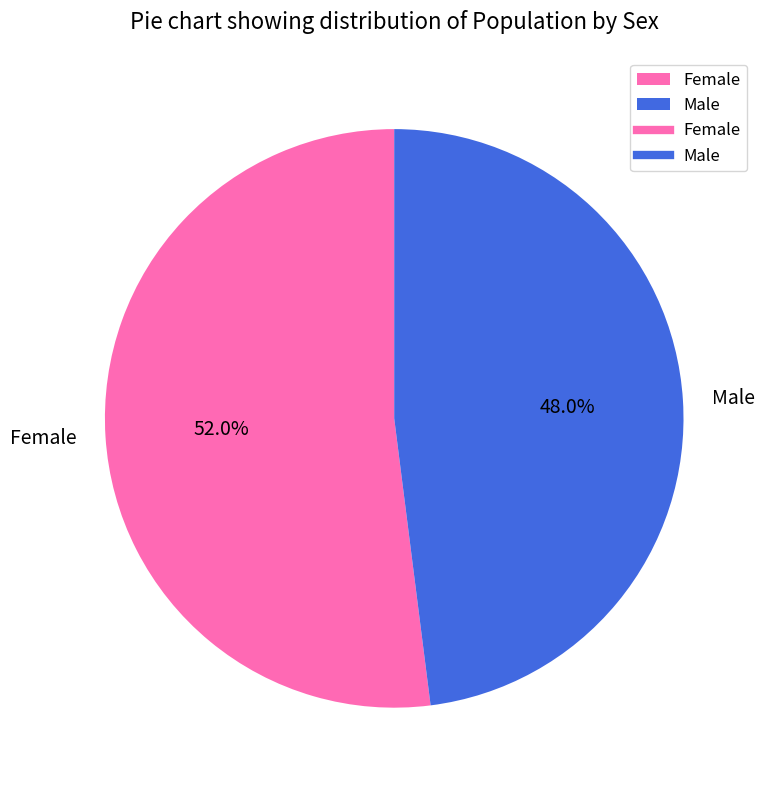

What is the ratio of the value at Female to the value at Male?

1.1